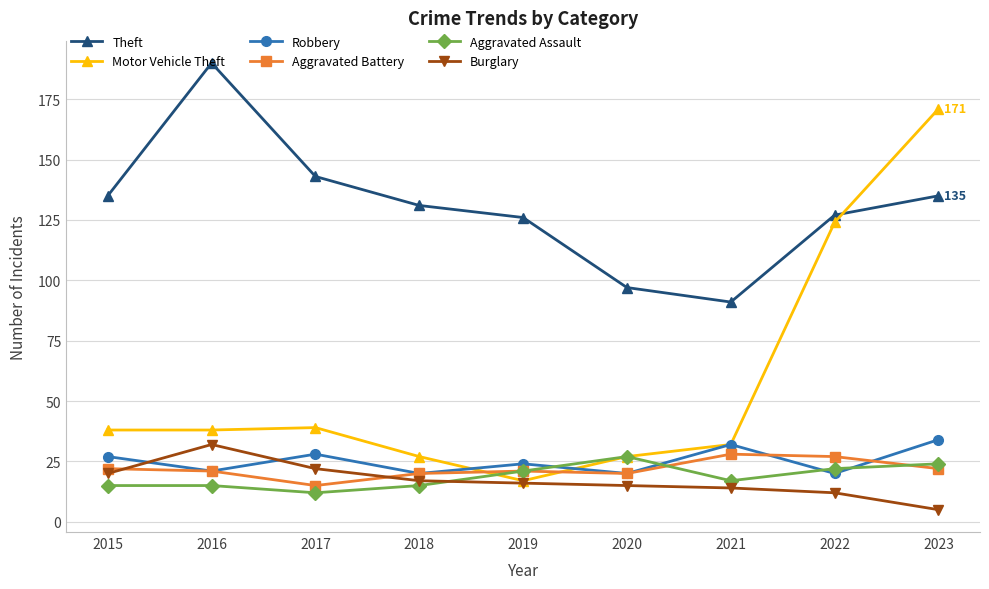

Rank the series at 2017 from highest to lowest value.

Theft, Motor Vehicle Theft, Robbery, Burglary, Aggravated Battery, Aggravated Assault